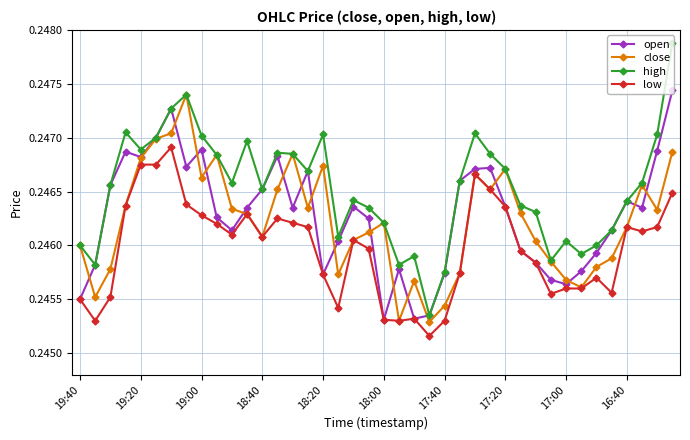

Does the chart have visible grid lines?

Yes